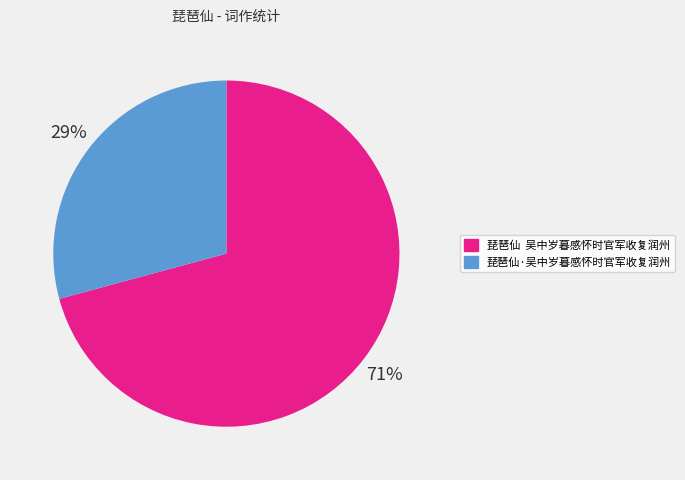

Is the sum of 琵琶仙 吴中岁暮感怀时官军收复润州 and 琵琶仙·吴中岁暮感怀时官军收复润州 greater than half?

Yes